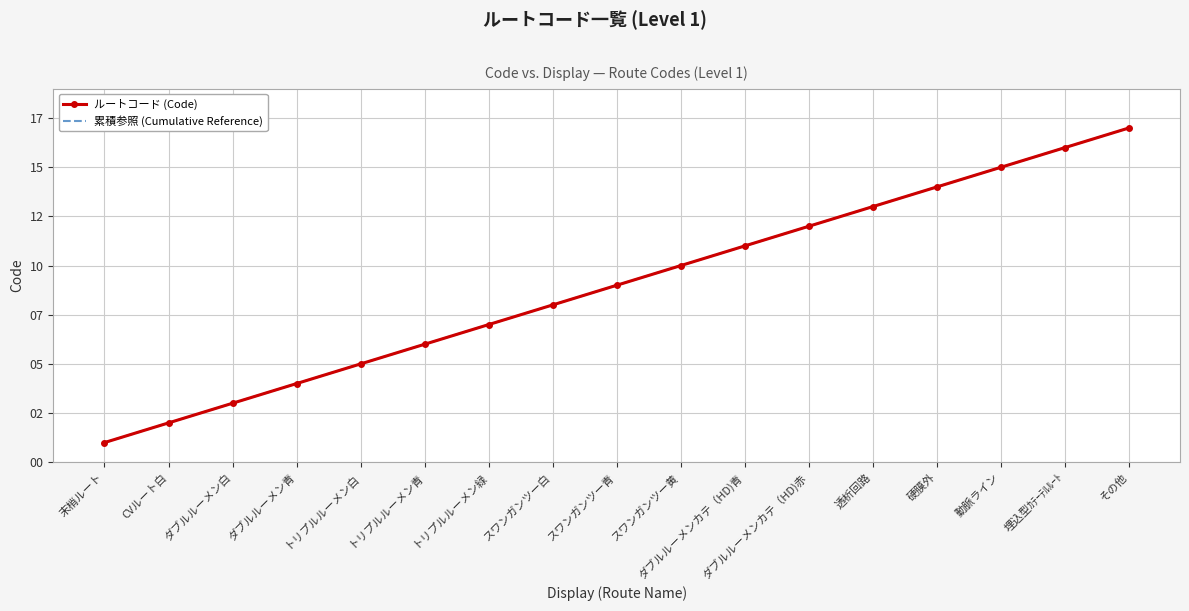

True or false: ルートコード (Code) and 累積参照 (Cumulative Reference) cross at least once.

False